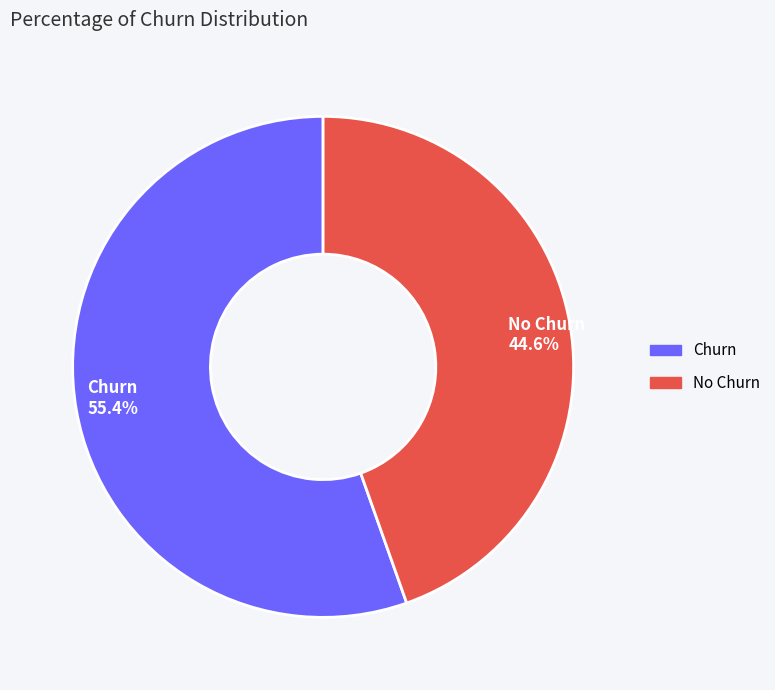

Is the sum of No Churn 44.6% and Churn 55.4% greater than half?

Yes